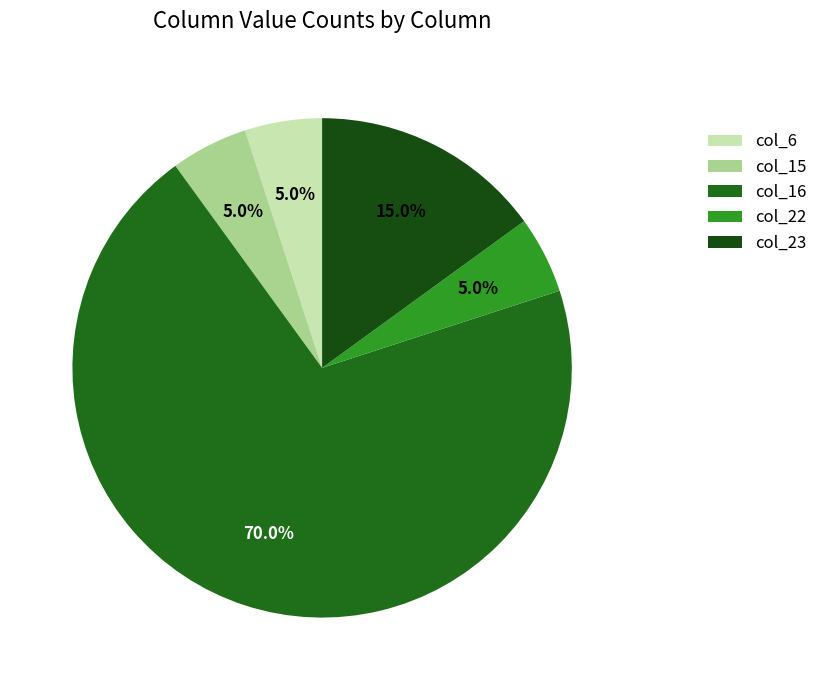

What is the largest slice in the pie chart?

col_16